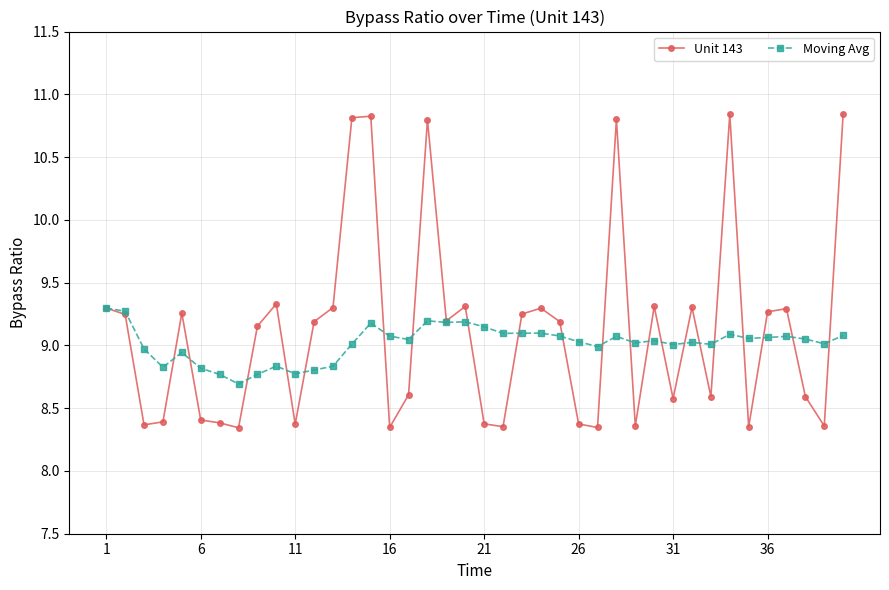

List the series in order of their peak value, lowest first.

Moving Avg, Unit 143